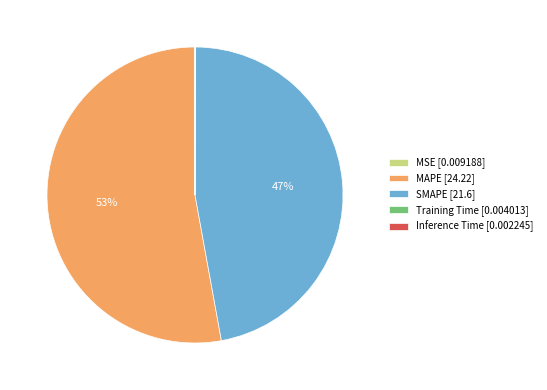

Which category has the biggest portion of the pie?

MAPE